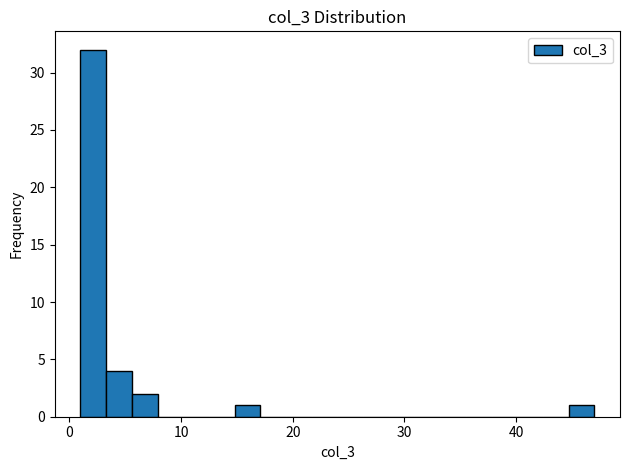

Read against the x-axis, roughly where is the centre of the tallest bar?

2